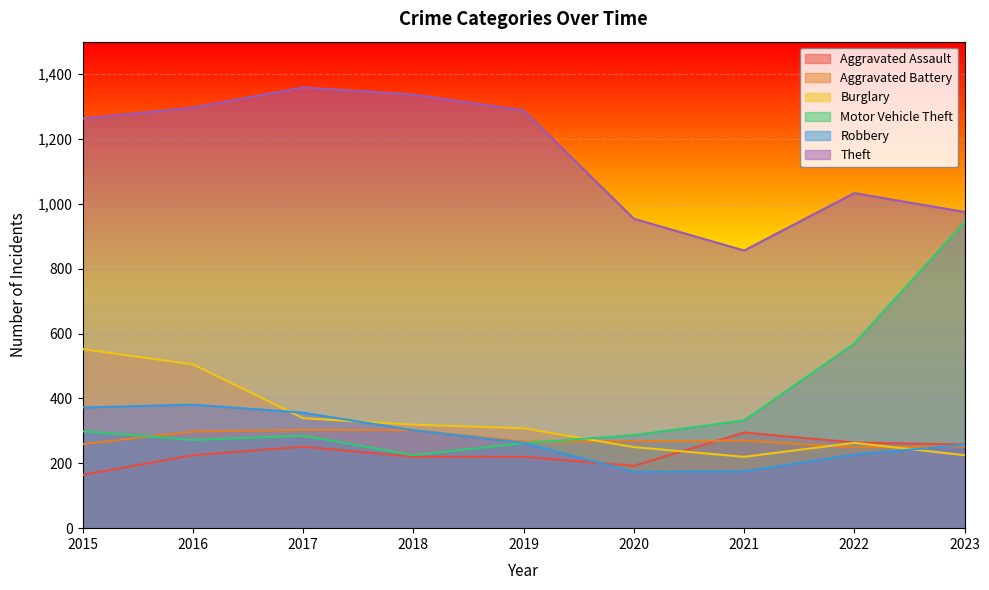

The value of Aggravated Battery at 2020 is 268. True or false?

True